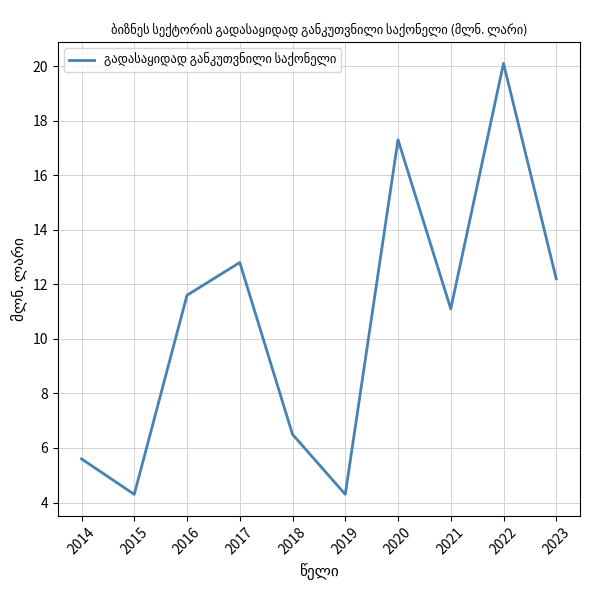

True or false: there are more than 2 points higher than both neighbors.

True